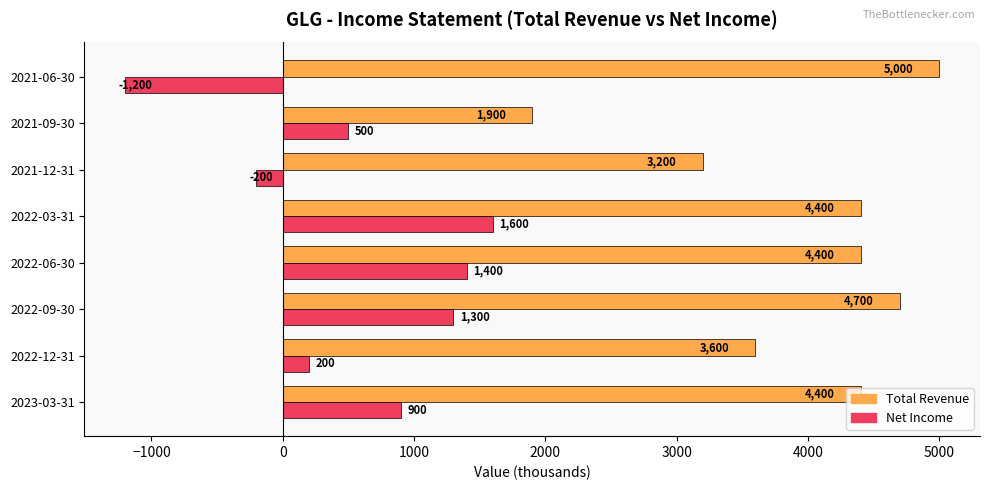

What is the greatest value displayed?

5000